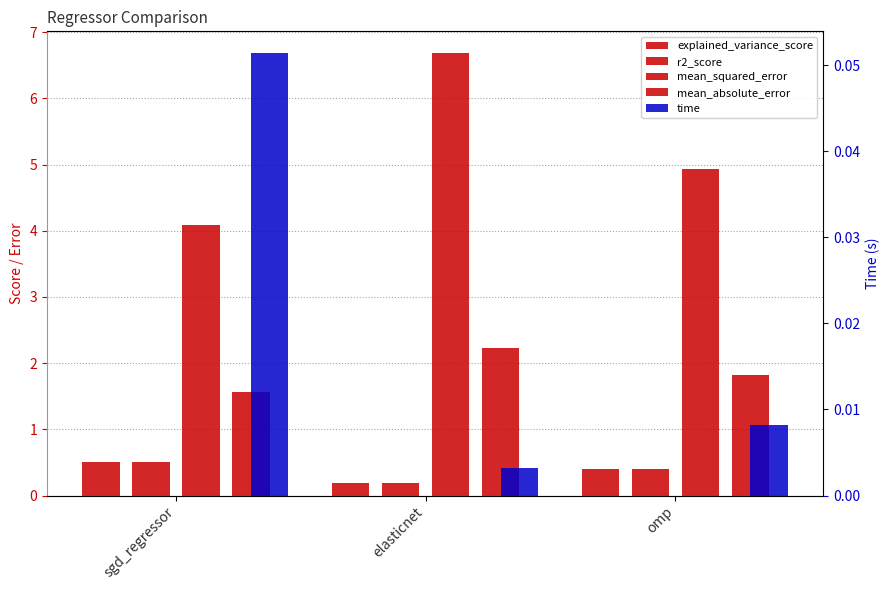

Between elasticnet and omp, which is larger?

omp